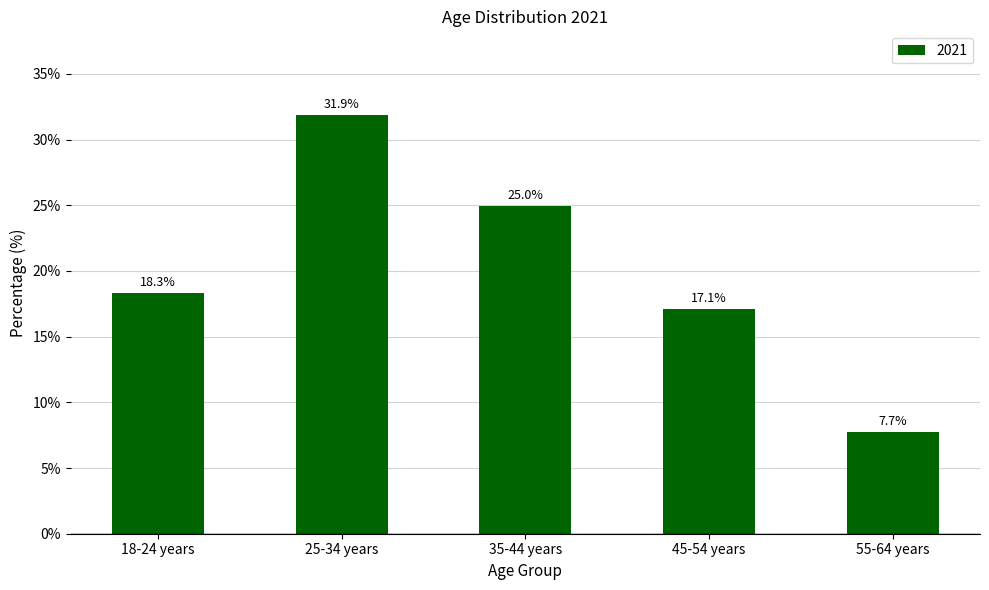

List the labels in order of value, largest first.

25-34 years, 35-44 years, 18-24 years, 45-54 years, 55-64 years